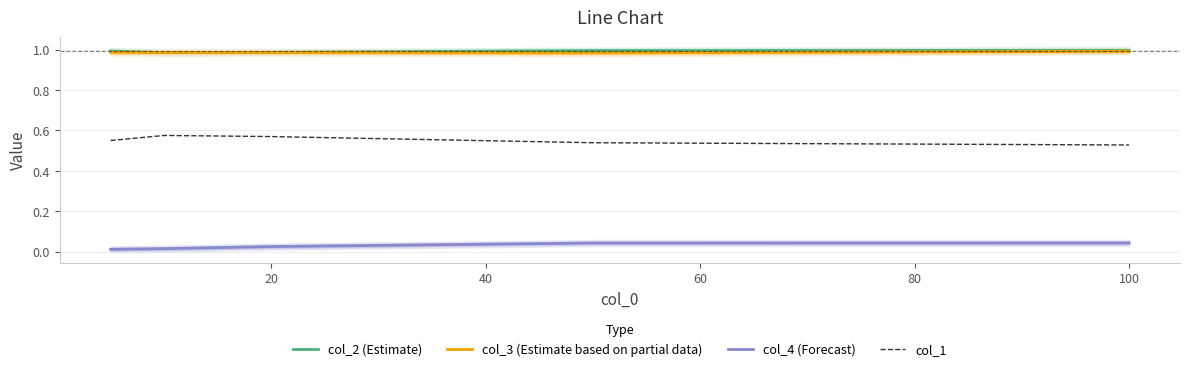

How many lines are shown in the chart?

4